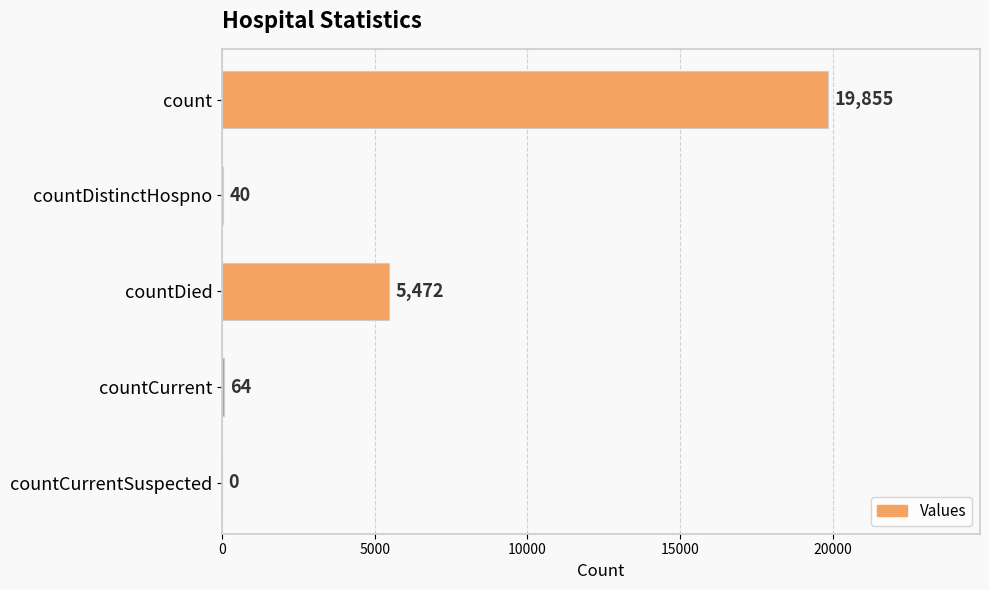

At which category does the chart reach its peak across all series?

count